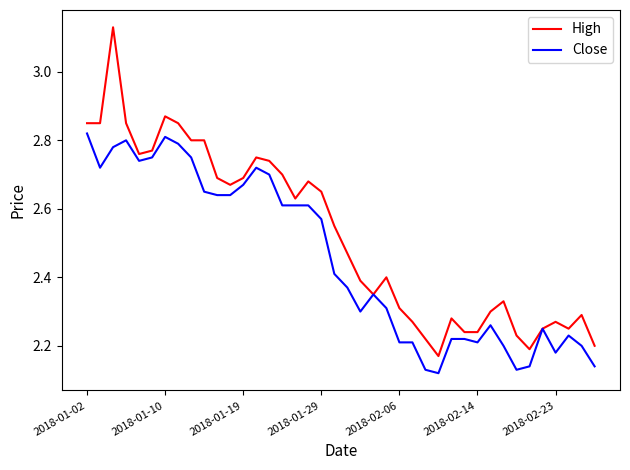

Which series has the widest spread of values?

High